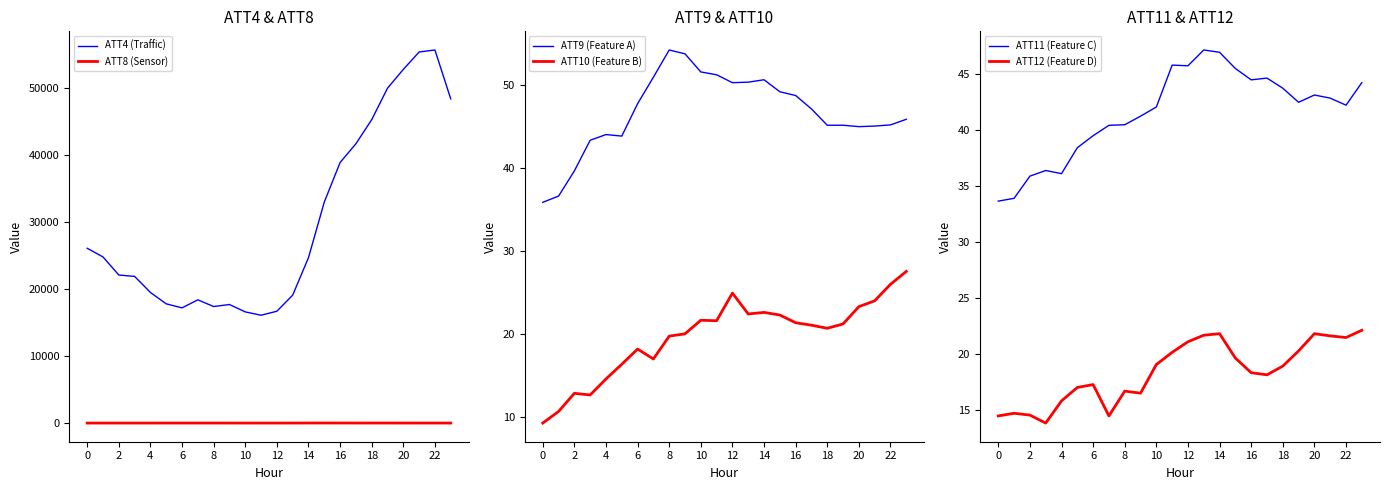

The value of ATT4 (Traffic) at 20 is 75183.6. True or false?

False